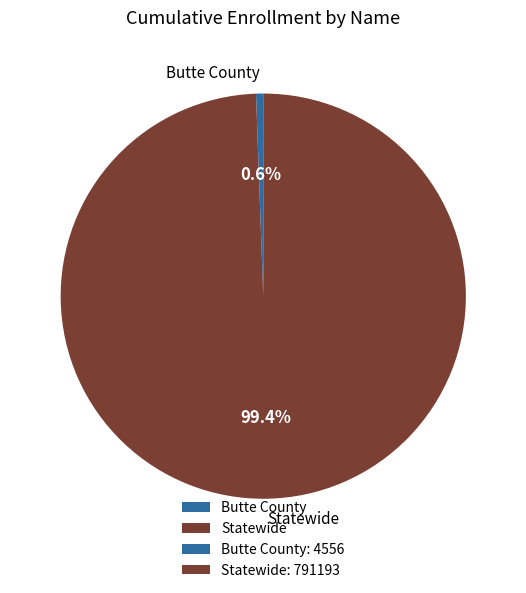

What is the total percentage of Butte County and Statewide?

100.0%